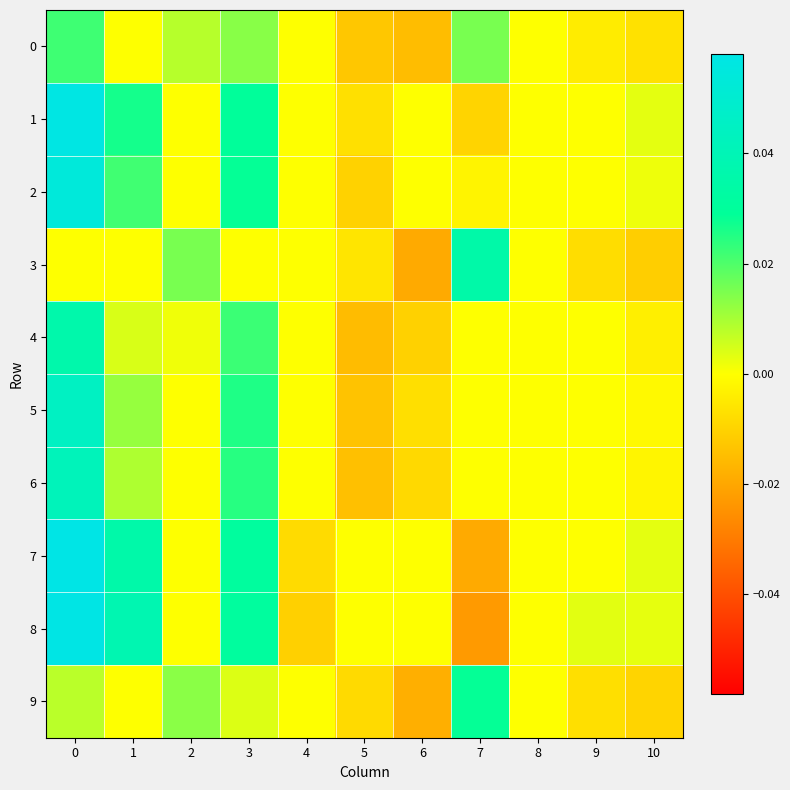

Reading left to right, transcribe all the data shown in this chart.

0: 0=0.0	1=0.0	2=0.0	3=0.0	4=0.0	5=-0.0	6=-0.0	7=0.0	8=0.0	9=-0.0	10=-0.0
1: 0=0.1	1=0.0	2=0.0	3=0.0	4=0.0	5=-0.0	6=0.0	7=-0.0	8=0.0	9=0.0	10=0.0
2: 0=0.1	1=0.0	2=0.0	3=0.0	4=0.0	5=-0.0	6=0.0	7=-0.0	8=0.0	9=0.0	10=0.0
3: 0=0.0	1=0.0	2=0.0	3=0.0	4=0.0	5=-0.0	6=-0.0	7=0.0	8=0.0	9=-0.0	10=-0.0
4: 0=0.0	1=0.0	2=0.0	3=0.0	4=0.0	5=-0.0	6=-0.0	7=0.0	8=0.0	9=0.0	10=-0.0
5: 0=0.0	1=0.0	2=0.0	3=0.0	4=0.0	5=-0.0	6=-0.0	7=0.0	8=0.0	9=0.0	10=-0.0
6: 0=0.0	1=0.0	2=0.0	3=0.0	4=0.0	5=-0.0	6=-0.0	7=0.0	8=0.0	9=0.0	10=-0.0
7: 0=0.1	1=0.0	2=0.0	3=0.0	4=-0.0	5=0.0	6=0.0	7=-0.0	8=0.0	9=0.0	10=0.0
8: 0=0.1	1=0.0	2=0.0	3=0.0	4=-0.0	5=0.0	6=0.0	7=-0.0	8=0.0	9=0.0	10=0.0
9: 0=0.0	1=0.0	2=0.0	3=0.0	4=0.0	5=-0.0	6=-0.0	7=0.0	8=0.0	9=-0.0	10=-0.0